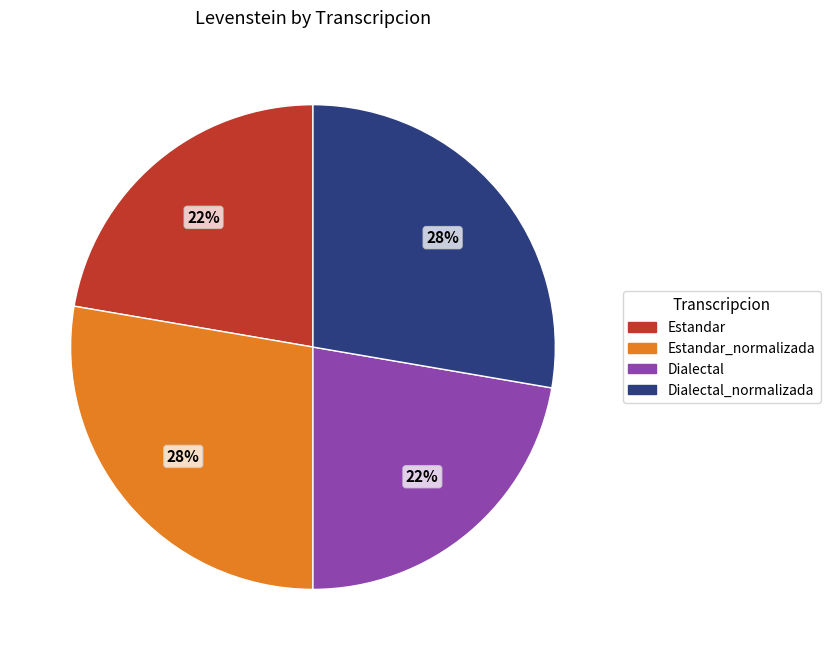

Is it true that Dialectal_normalizada is 21% of the pie?

False